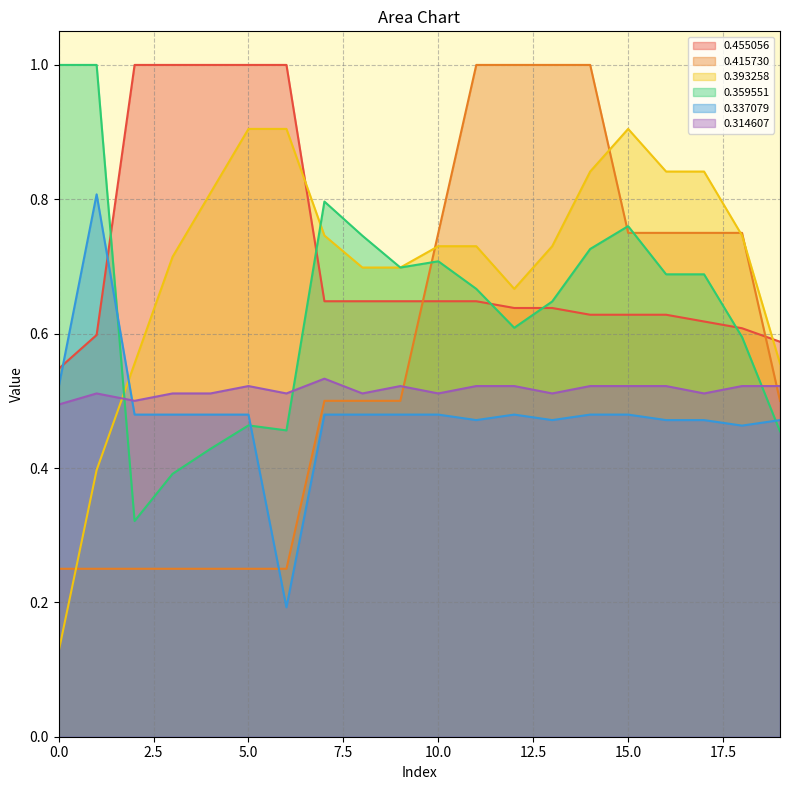

What is the sum of the 0.337079 values at 16 and 3?

1.0